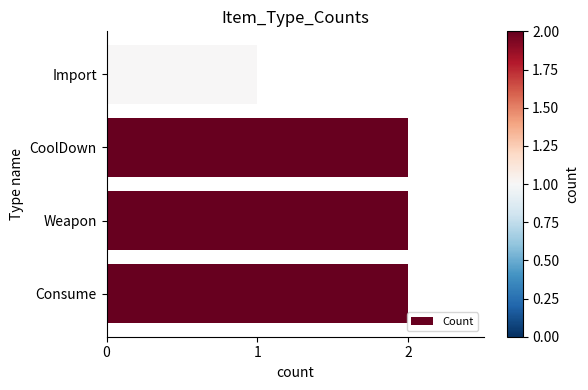

Which has a higher value, Consume or Import?

Consume